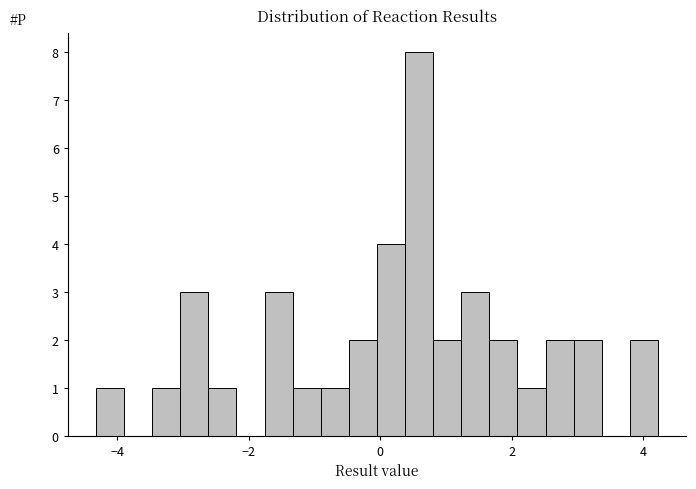

Read against the x-axis, roughly where is the centre of the tallest bar?

0.6